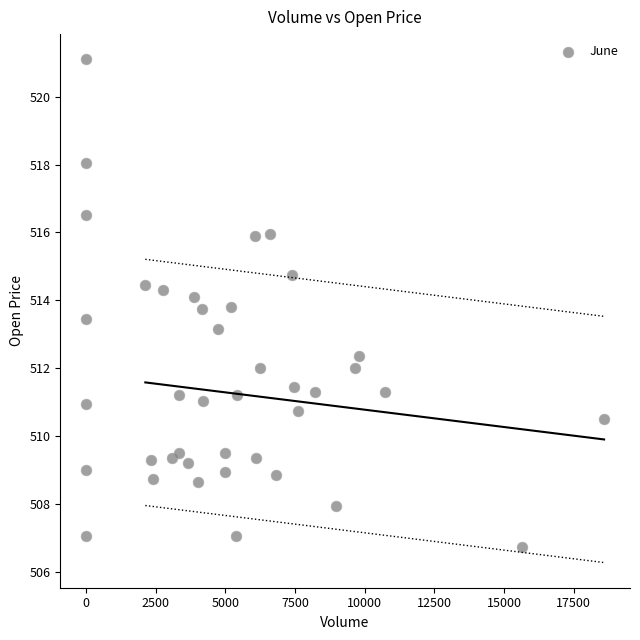

What is the range of X values (max minus min)?

18594.0